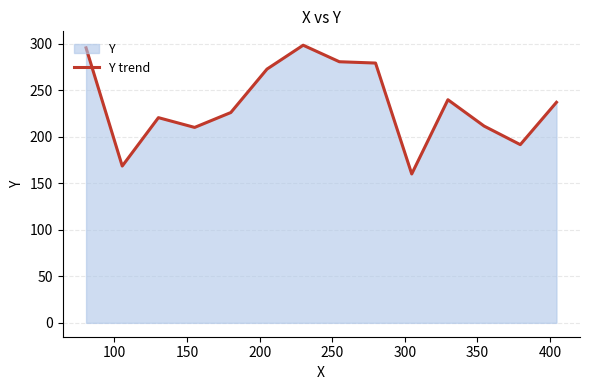

What is the minimum value shown in the chart?

160.0